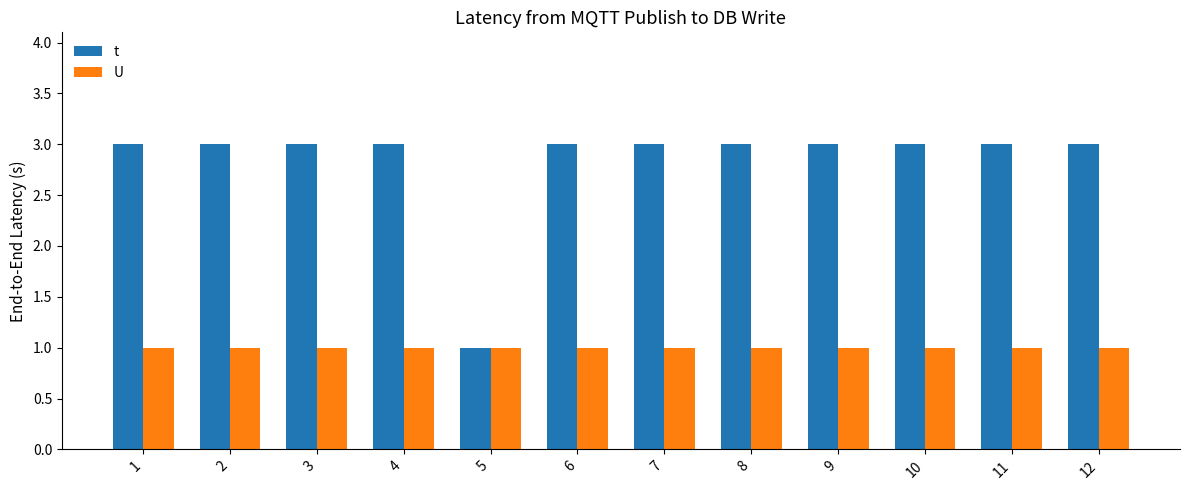

How many distinct data groups are displayed?

2